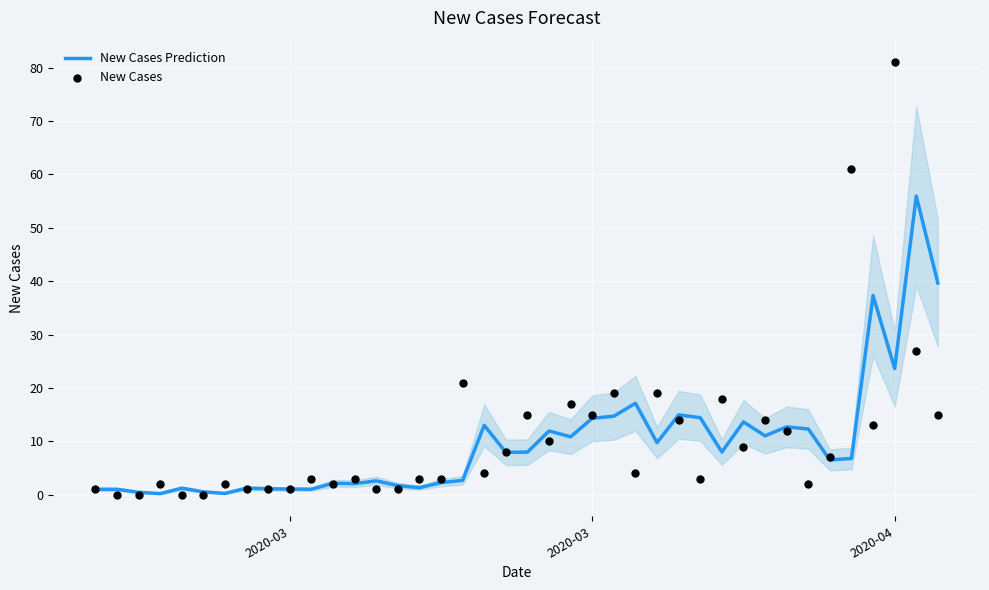

Which series reaches the maximum Y coordinate?

New Cases